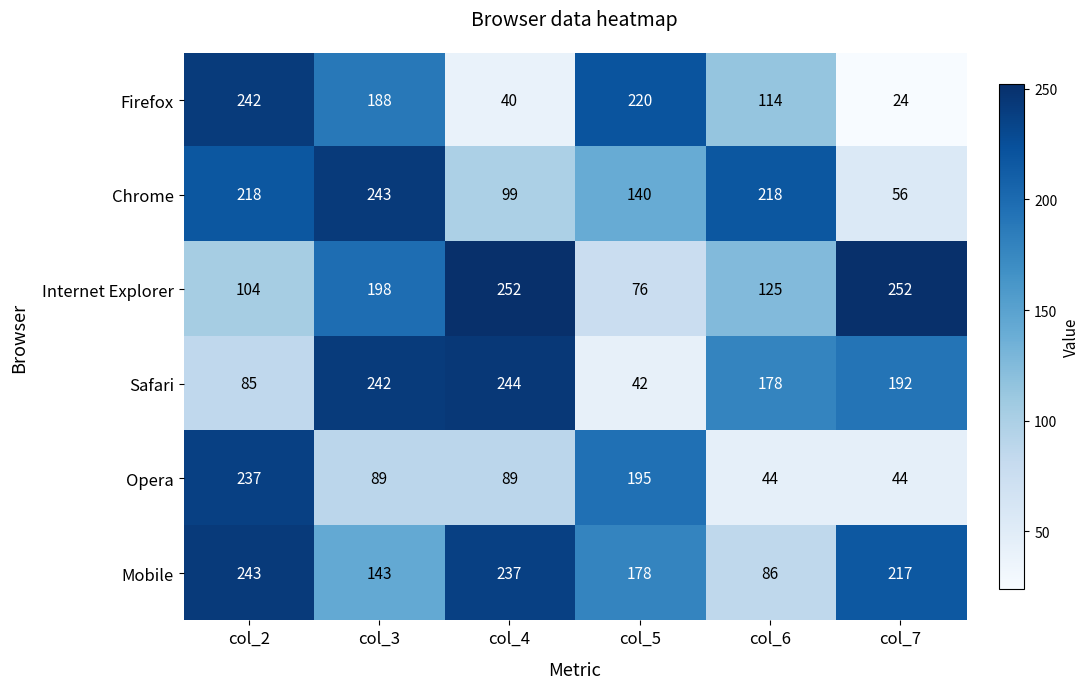

Which category has the lowest value in the Internet Explorer series?

col_5